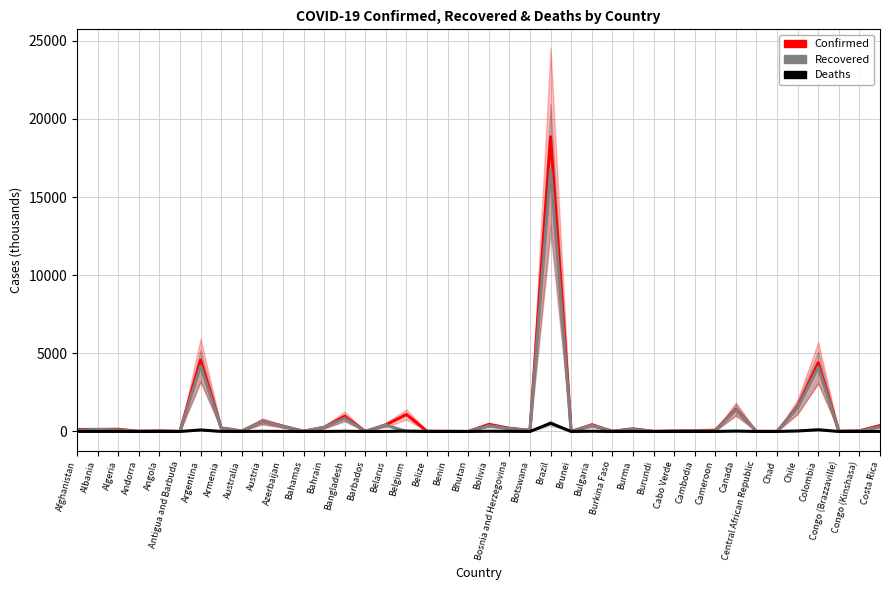

Reading left to right, list all the values displayed in this chart.

Confirmed: 129.0	132.6	142.4	14.0	39.4	1.3	4574.3	225.8	30.9	651.0	336.7	12.9	266.7	977.6	4.1	423.5	1089.1	13.4	8.2	2.2	448.2	205.0	74.0	18855.0	0.3	422.2	13.5	172.0	5.5	32.8	57.1	80.9	1426.0	7.1	5.0	1576.3	4402.6	12.8	43.0	375.8
Recovered: 77.3	130.0	99.1	13.8	34.0	1.2	4192.5	217.3	23.8	638.6	330.6	11.7	263.7	850.5	4.0	416.4	0.0	12.8	8.0	1.9	372.1	183.7	68.1	16759.4	0.3	395.9	13.3	140.4	0.8	31.9	49.0	35.3	1394.1	6.9	4.8	1524.2	4113.9	11.8	28.5	301.0
Deaths: 5.4	2.5	3.8	0.1	0.9	0.0	97.0	4.5	0.9	10.7	5.0	0.3	1.4	15.6	0.0	3.2	25.2	0.3	0.1	0.0	17.0	9.7	1.2	526.9	0.0	18.1	0.2	3.5	0.0	0.3	0.8	1.3	26.4	0.1	0.2	33.3	110.0	0.2	1.0	4.7